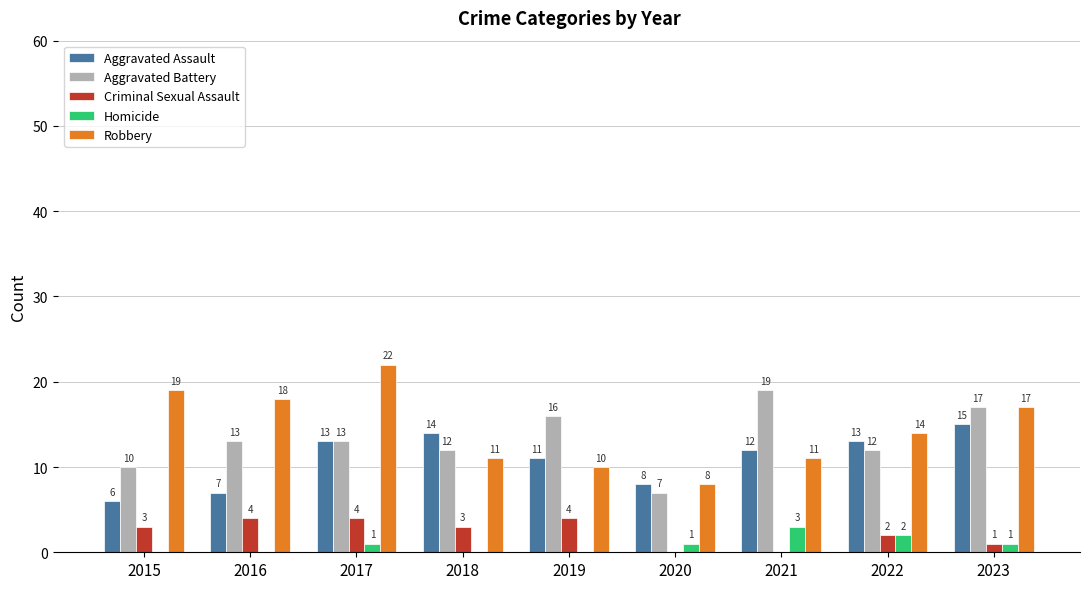

Is the value of Criminal Sexual Assault at 2021 greater than the value of Aggravated Battery at 2017?

No